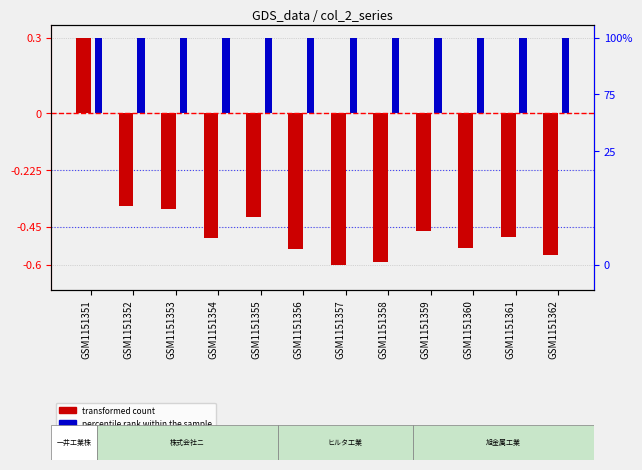

What is the difference between the maximum and second lowest values in the transformed count series?

0.9